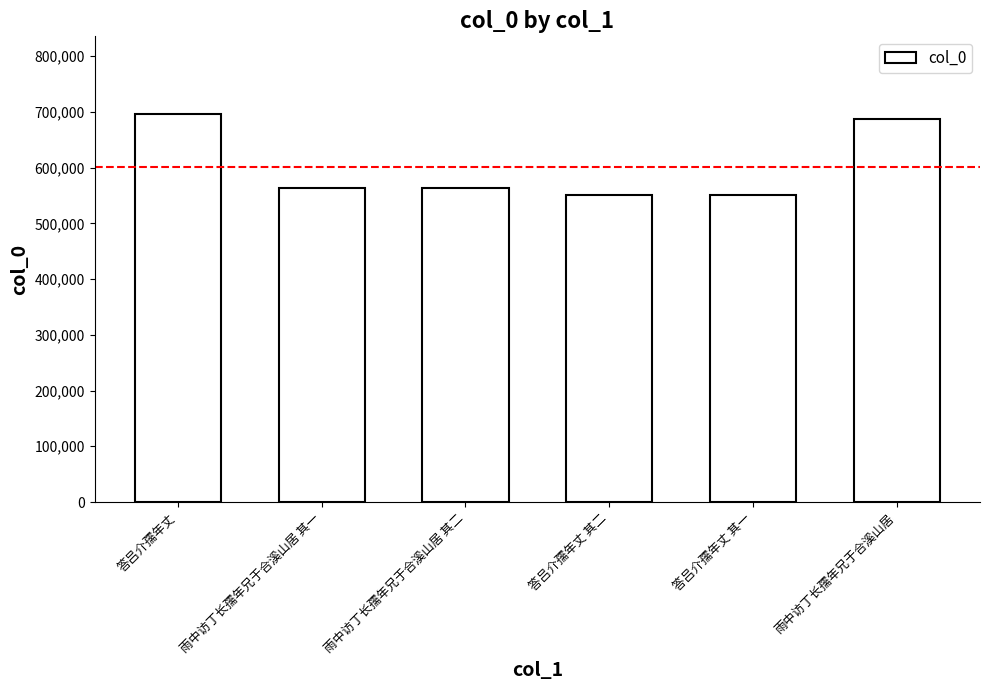

How many bars are there in total?

6